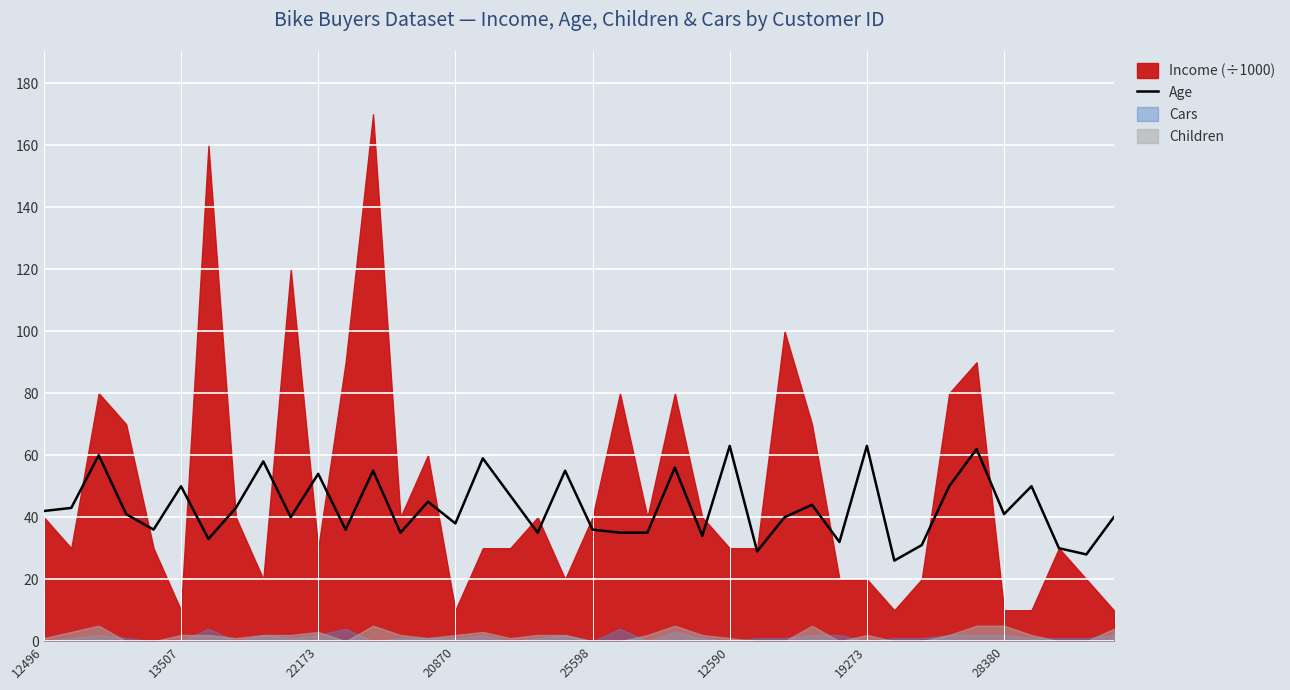

What is the average value?

43